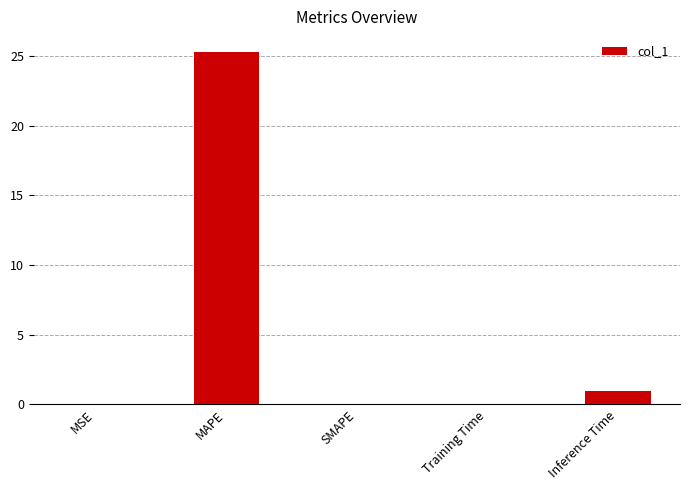

What is the sum of all values?

26.3